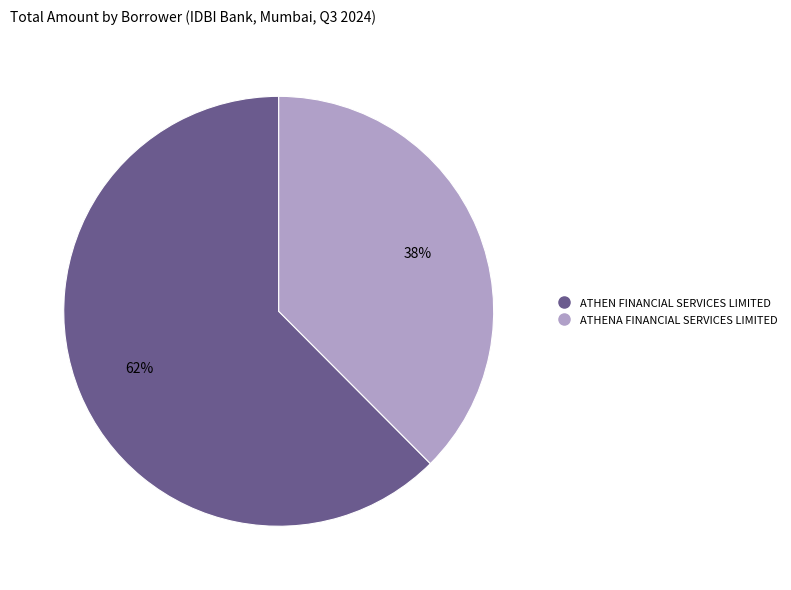

What is the majority slice?

ATHEN FINANCIAL SERVICES LIMITED